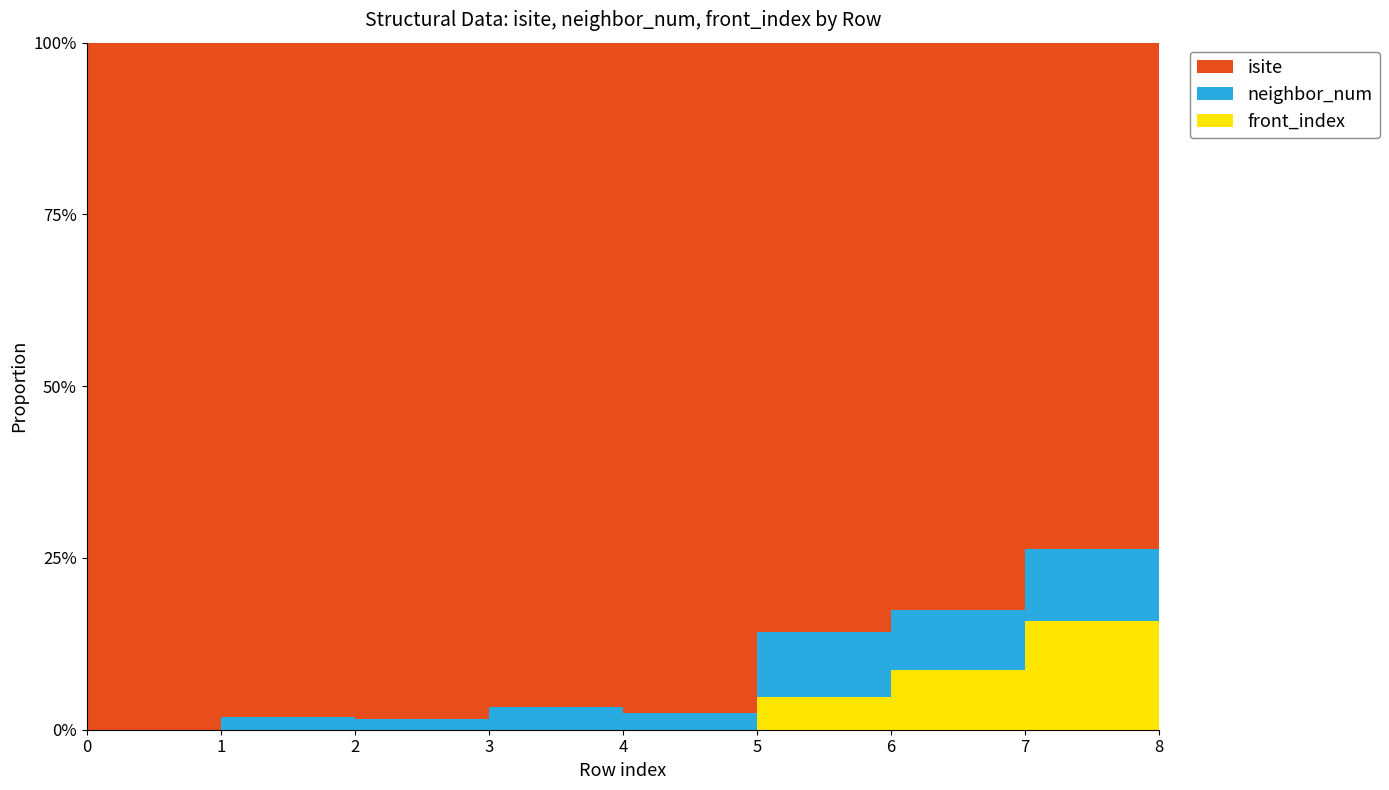

Reading left to right, what are all the values shown in this chart?

isite: 5	53	65	29	41	18	19	14	22
neighbor_num: 0	1	1	1	1	2	2	2	2
front_index: 0	0	0	0	0	1	2	3	4